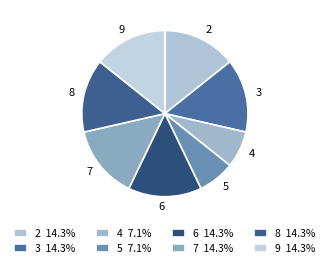

What is the ratio of the value at 8 to the value at 2?

1.0